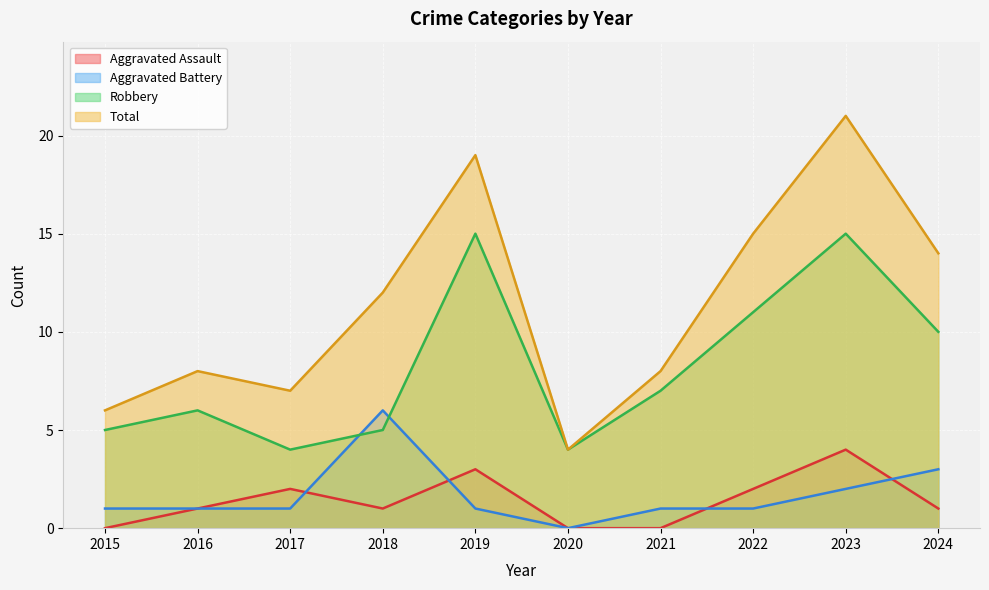

Reading left to right, extract all data points from this chart.

Aggravated Assault: 2015=0	2016=1	2017=2	2018=1	2019=3	2020=0	2021=0	2022=2	2023=4	2024=1
Aggravated Battery: 2015=1	2016=1	2017=1	2018=6	2019=1	2020=0	2021=1	2022=1	2023=2	2024=3
Robbery: 2015=5	2016=6	2017=4	2018=5	2019=15	2020=4	2021=7	2022=11	2023=15	2024=10
Total: 2015=6	2016=8	2017=7	2018=12	2019=19	2020=4	2021=8	2022=15	2023=21	2024=14